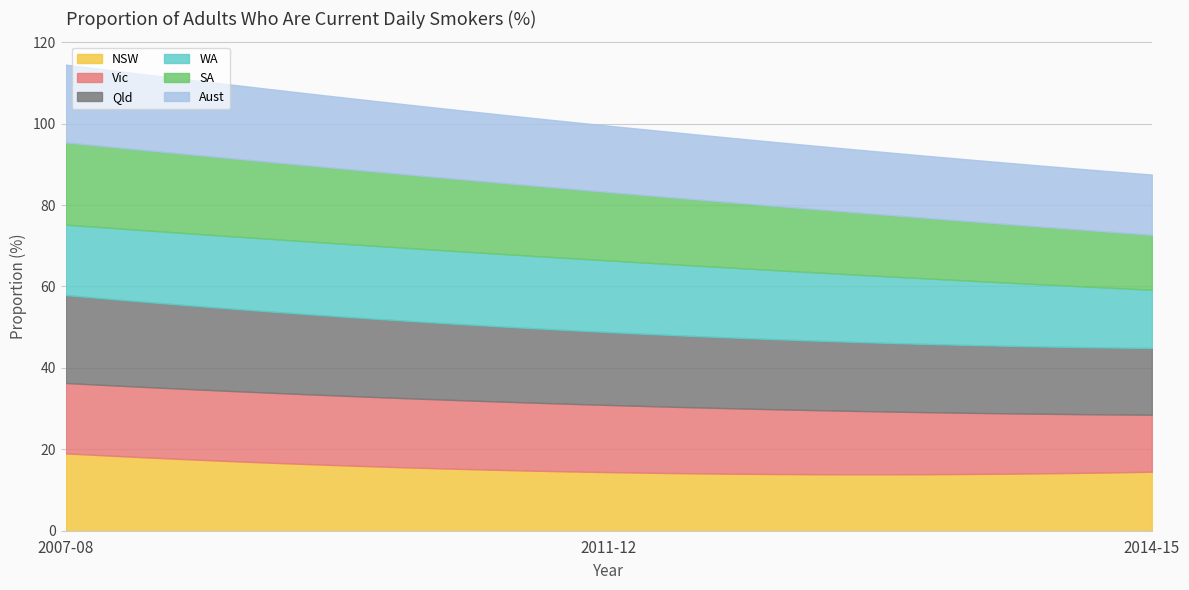

Which series has the widest spread of values?

SA